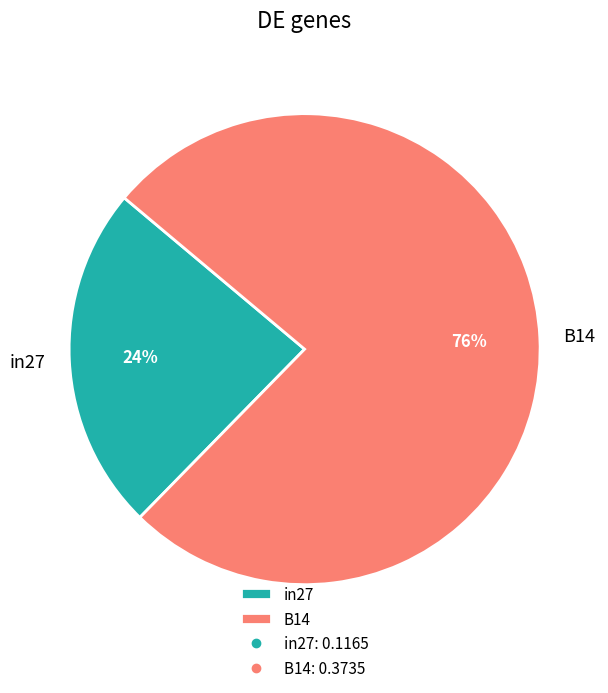

Count the number of slices in the pie.

2